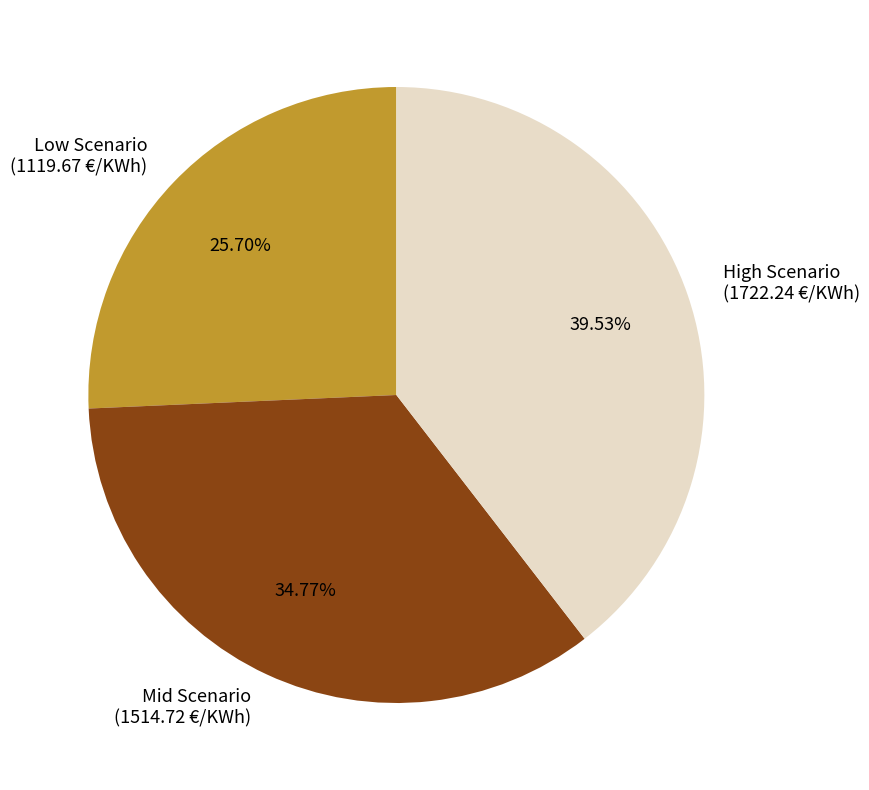

To the nearest percent, what is the average slice percentage?

33%